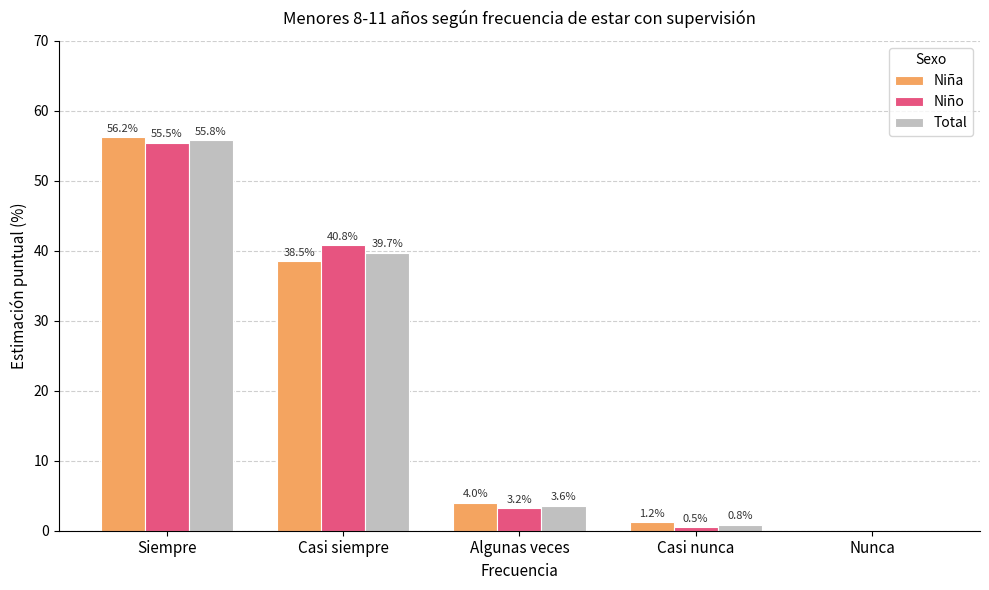

Which label corresponds to the largest value in the chart?

Siempre